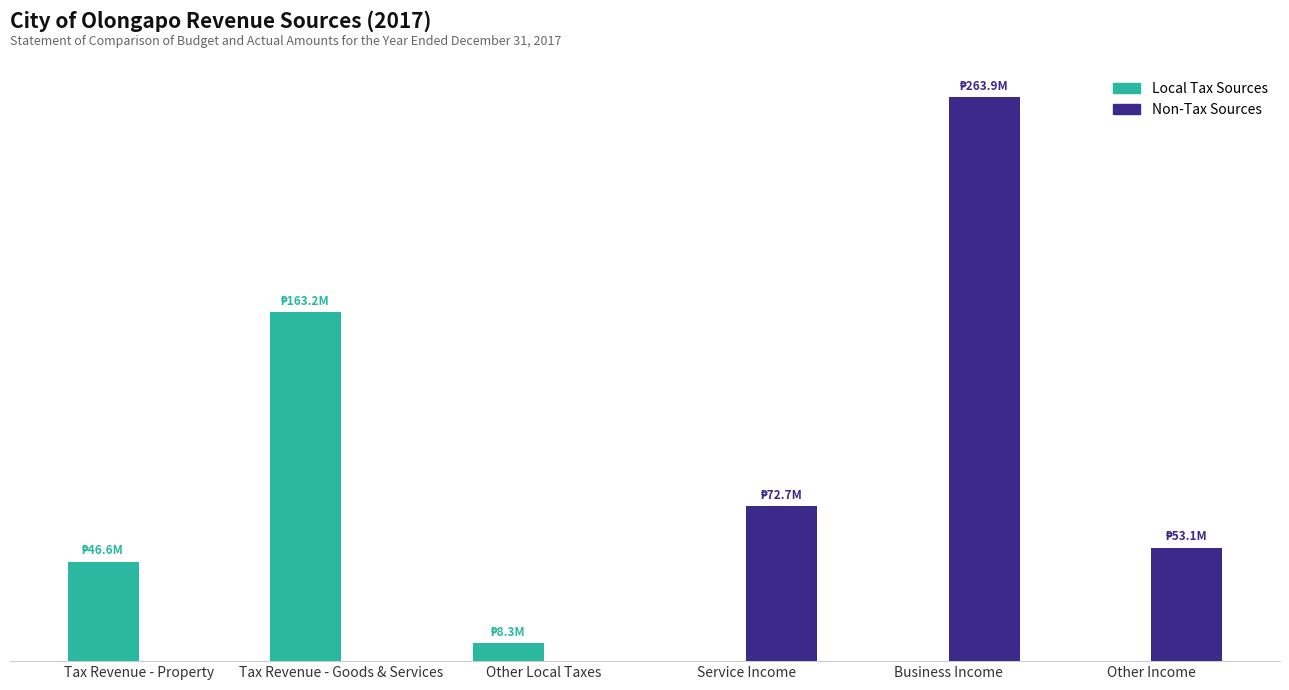

At how many categories does at least one series exceed 139540423?

2